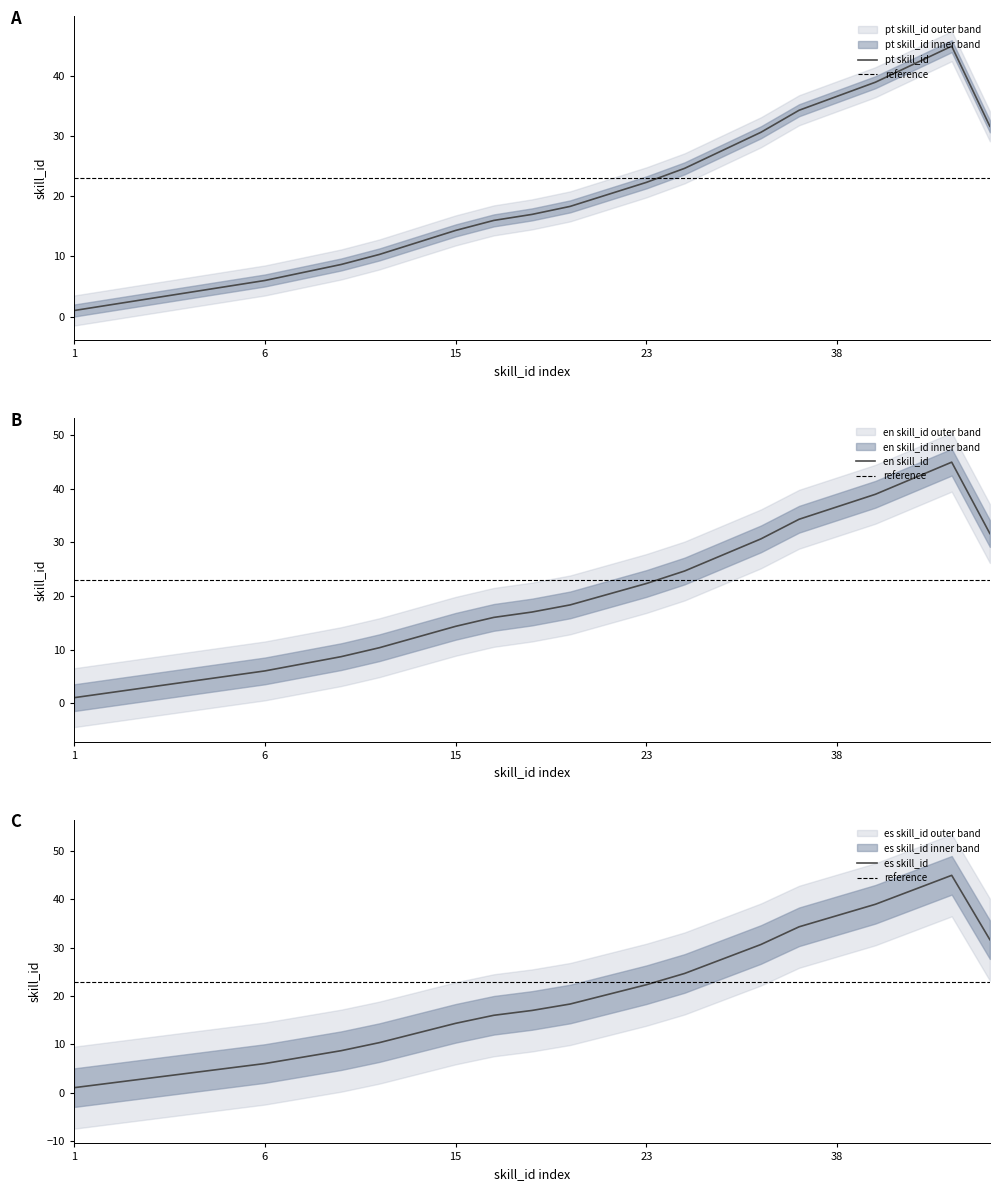

True or false: pt skill_id has more than 1 points higher than both neighbors.

False